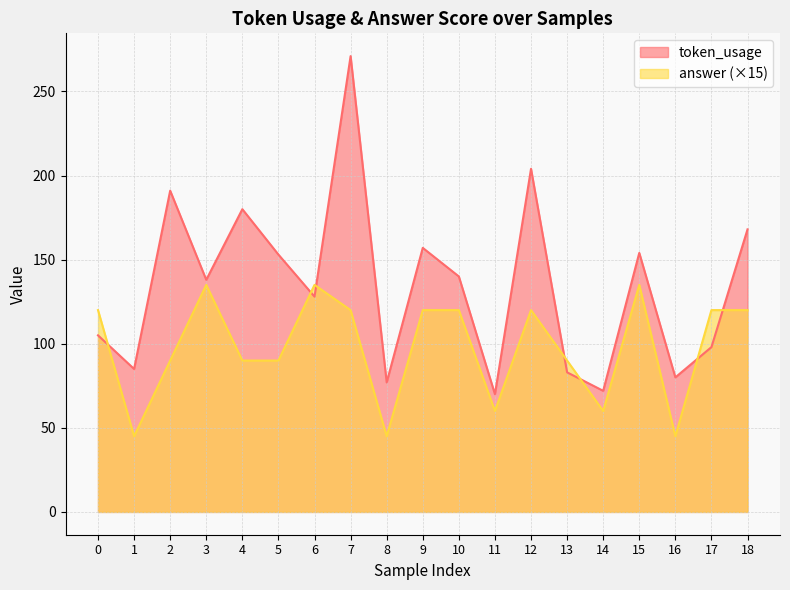

What is the minimum value shown in the chart?

45